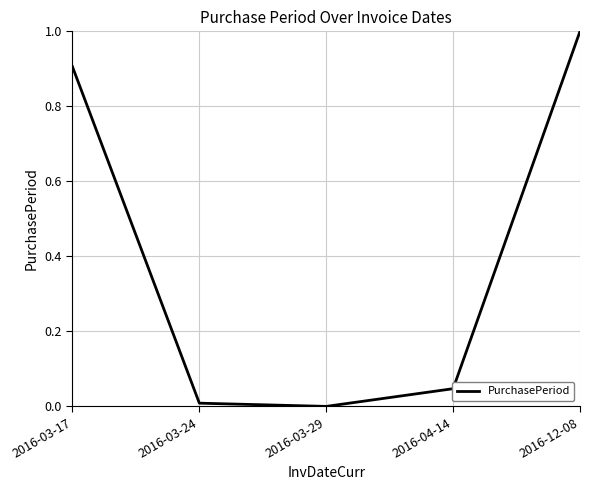

At which label is the value closest to 0?

2016-03-29